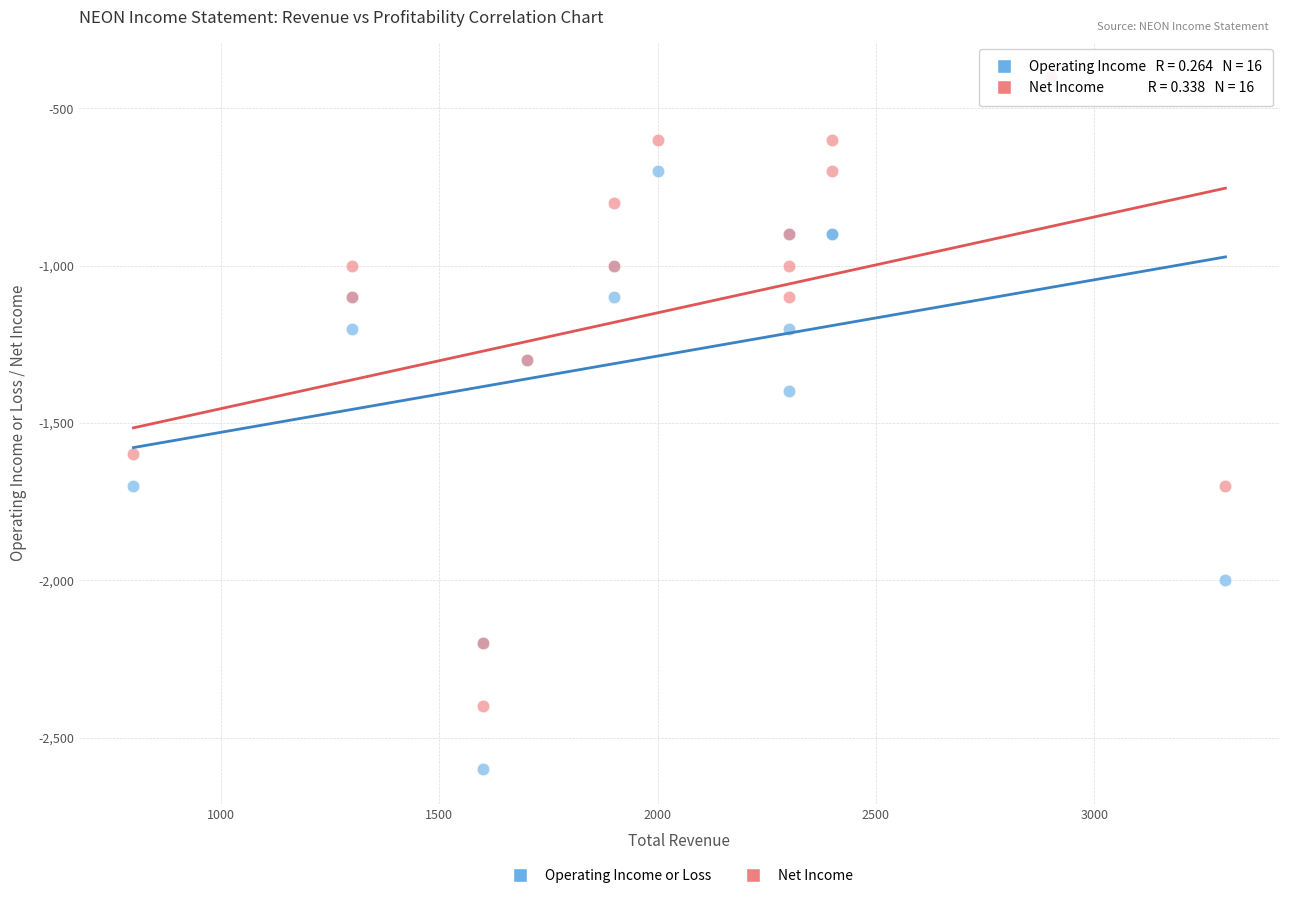

Which series has the largest Y range (max minus min)?

Operating Income or Loss